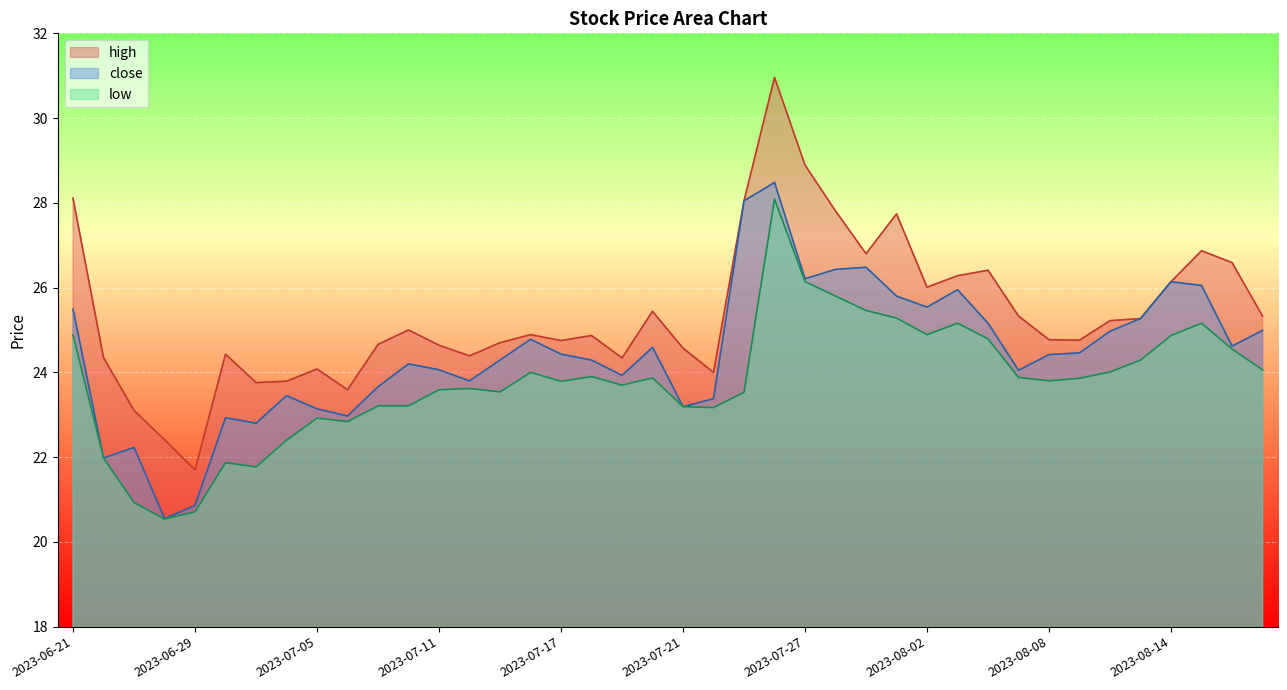

What is the difference between the close values at 2023-08-16 and 2023-08-01?

1.2